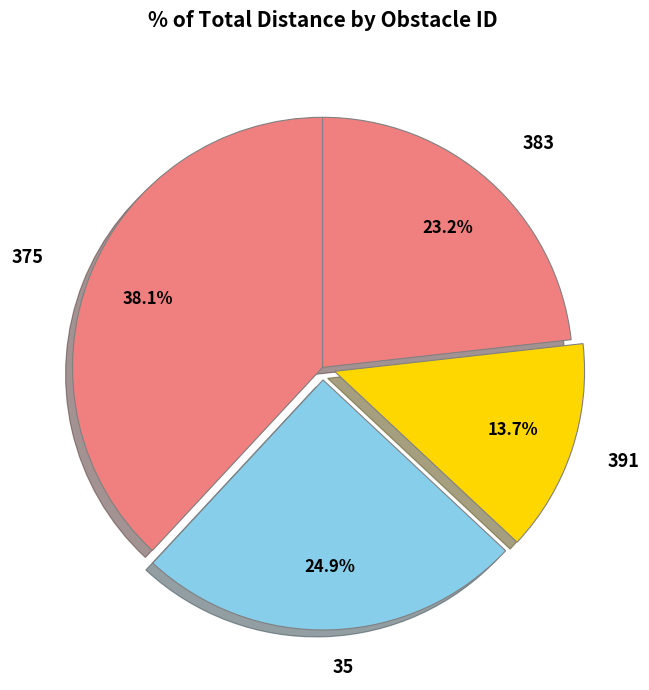

What is the ratio of the value at 391 to the value at 35?

0.6